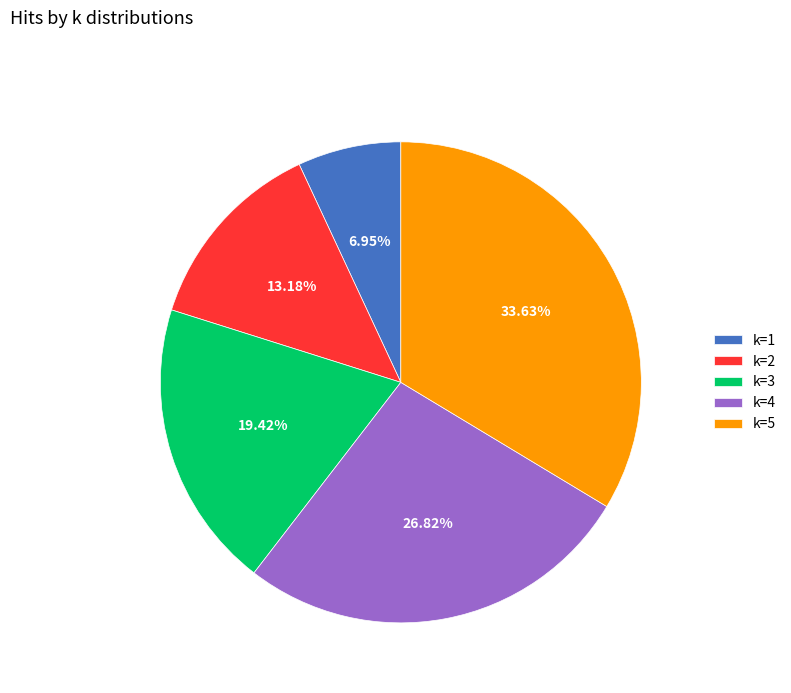

Approximately how many times larger is the value at k=2 compared to k=3?

0.7